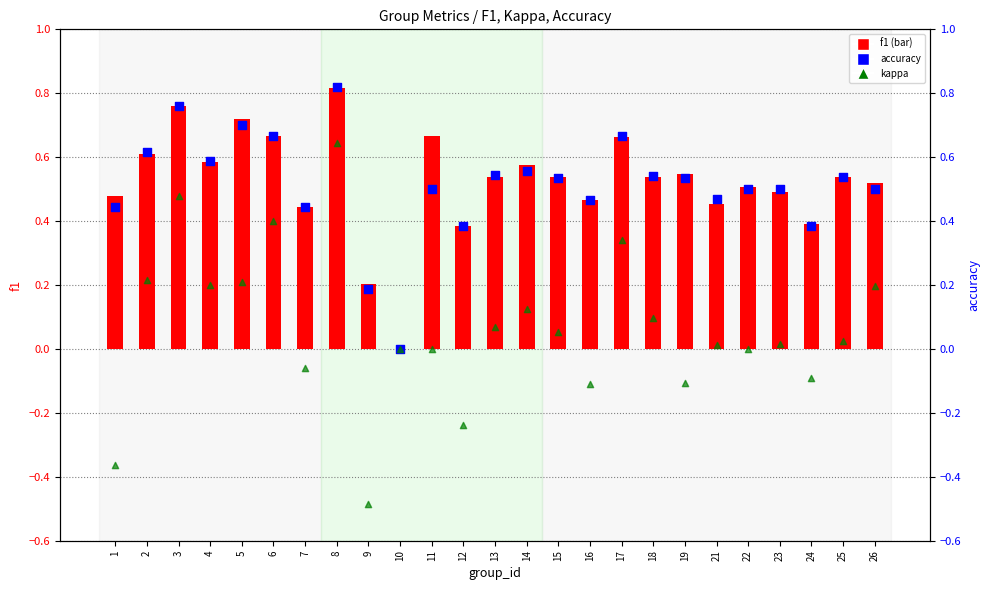

At which category is the sum across all series the highest?

8